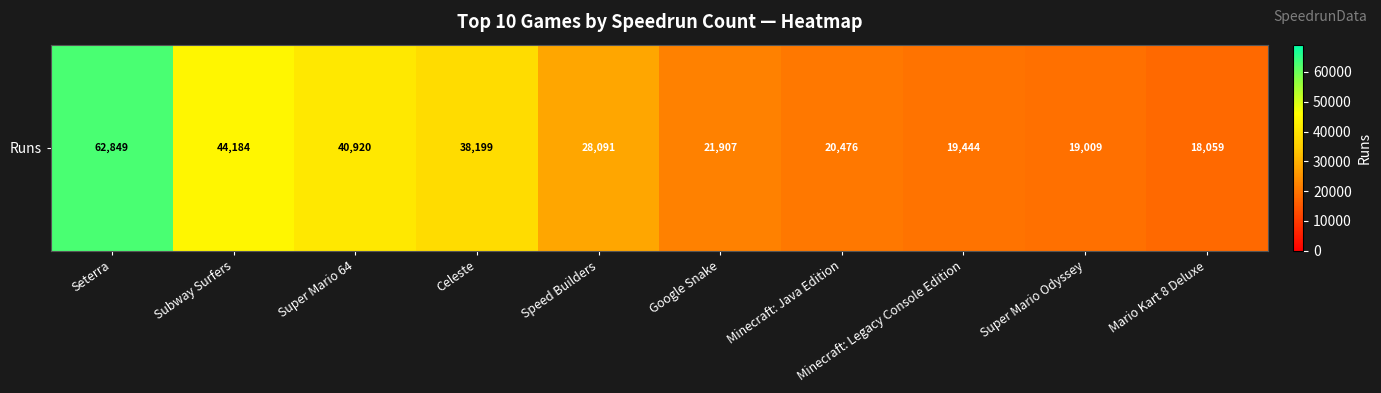

At which label is the value closest to 40454?

Super Mario 64